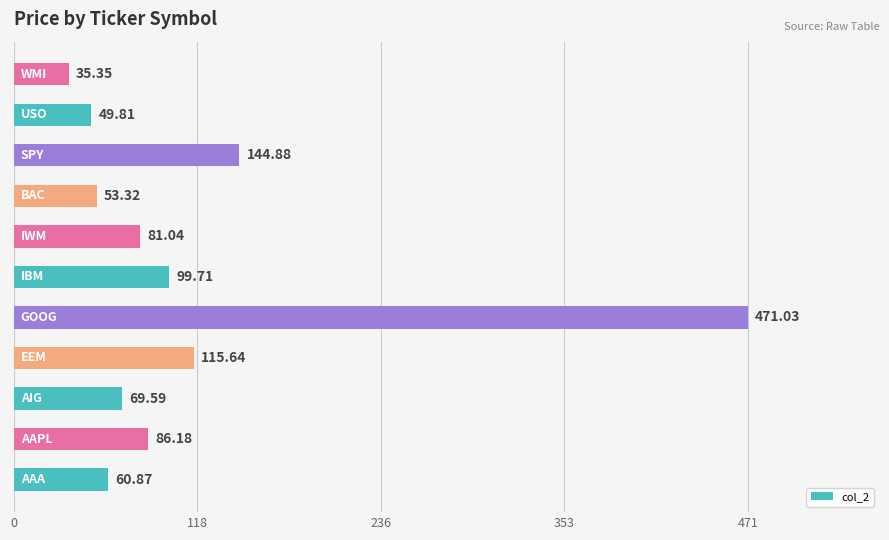

What is the difference between the maximum and minimum values?

435.7